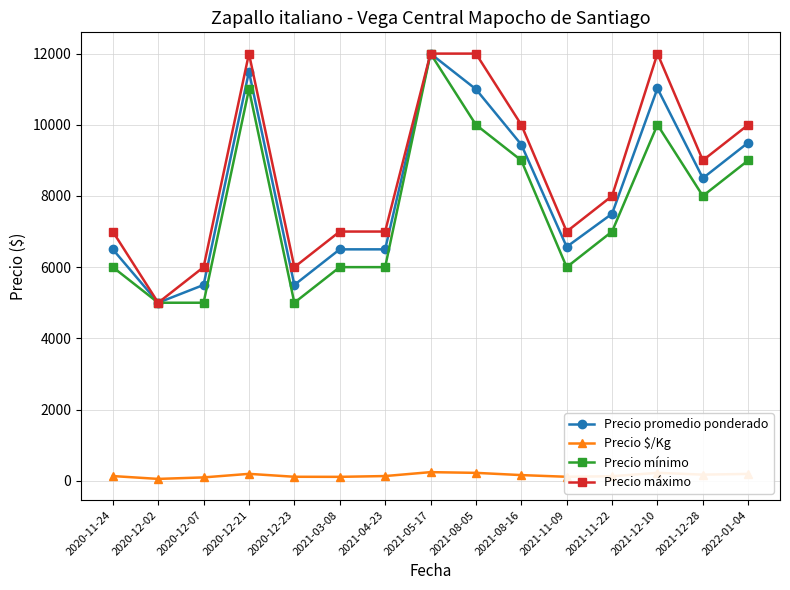

The Precio promedio ponderado series shows 5500 at 2020-12-07. True or false?

True